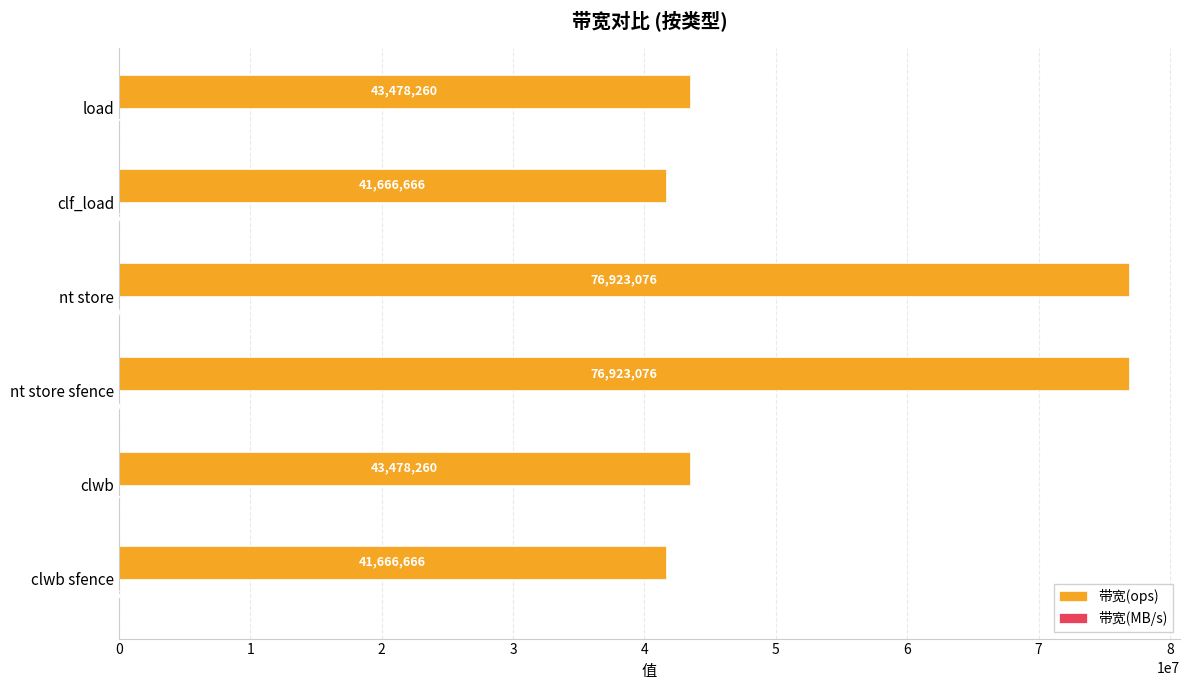

Which series has the largest total across all categories?

带宽(ops)